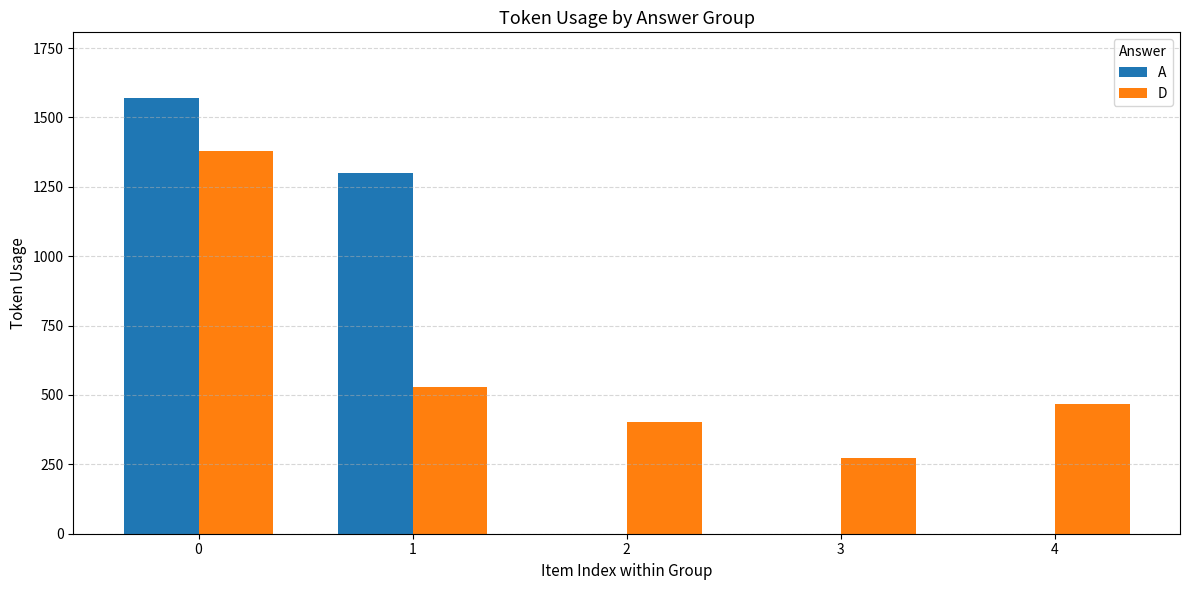

Reading left to right, list all the values displayed in this chart.

A: 1571	1298	0	0	0
D: 1378	530	401	274	466